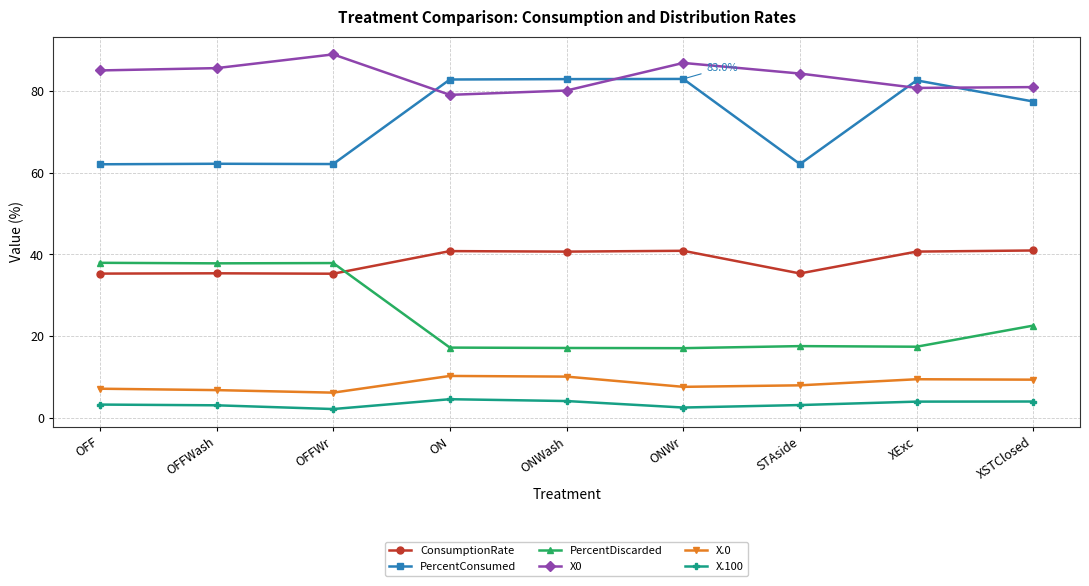

What is the spread (max minus min) of values at XSTClosed?

77.0